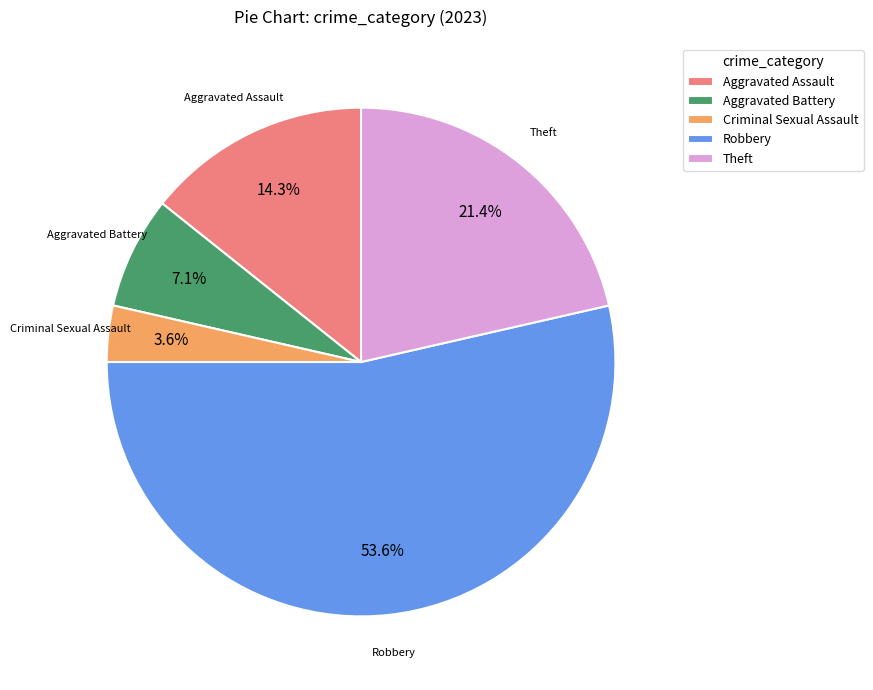

What percentage is NOT represented by Aggravated Assault?

85.7%